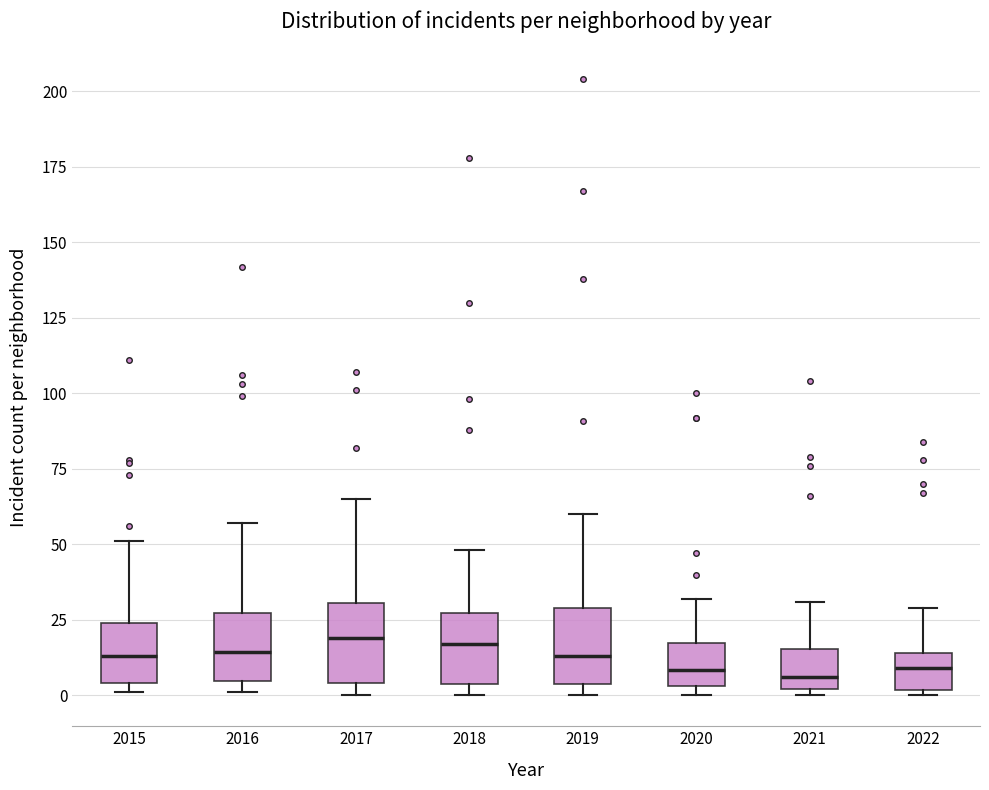

Reading left to right, transcribe this box plot: for each box, give where its median line is, the range the box spans, and where its two whiskers end, as read against the y-axis. The values are not printed on the chart, so give them approximately, as read against the axis.

2015: median 15, box 5 to 25, whiskers 0 to 50
2016: median 15, box 5 to 25, whiskers 0 to 55
2017: median 20, box 5 to 30, whiskers 0 to 65
2018: median 15, box 5 to 25, whiskers 0 to 50
2019: median 15, box 5 to 30, whiskers 0 to 60
2020: median 10, box 5 to 15, whiskers 0 to 30
2021: median 5, box 0 to 15, whiskers 0 (just below the box's lower edge) to 30
2022: median 10, box 0 to 15, whiskers 0 (just below the box's lower edge) to 30